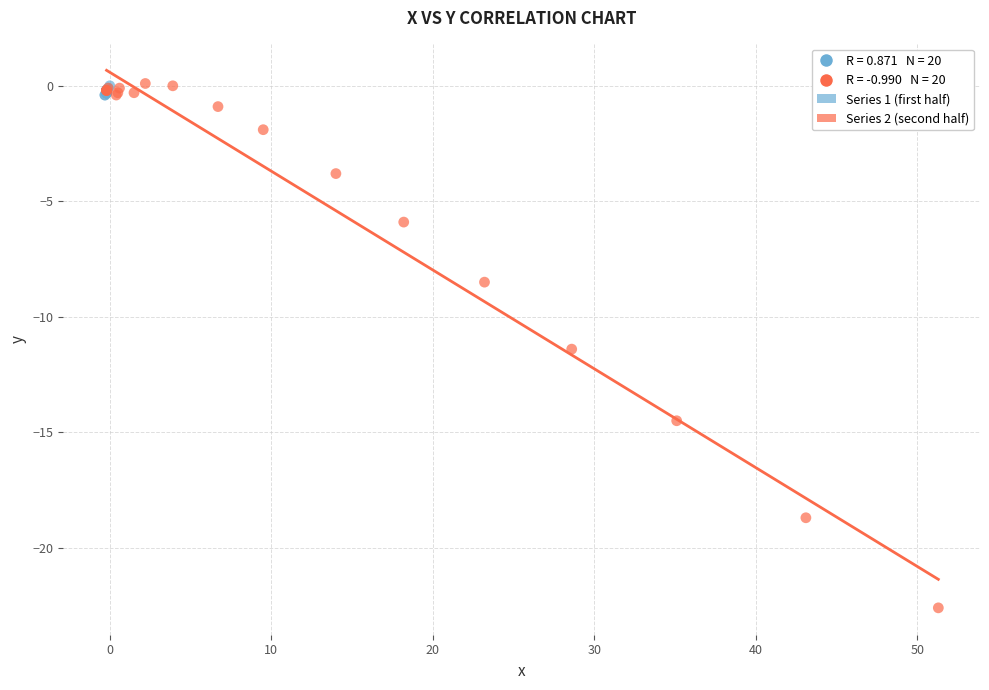

Which series reaches the minimum Y coordinate?

Series 2 (second half)